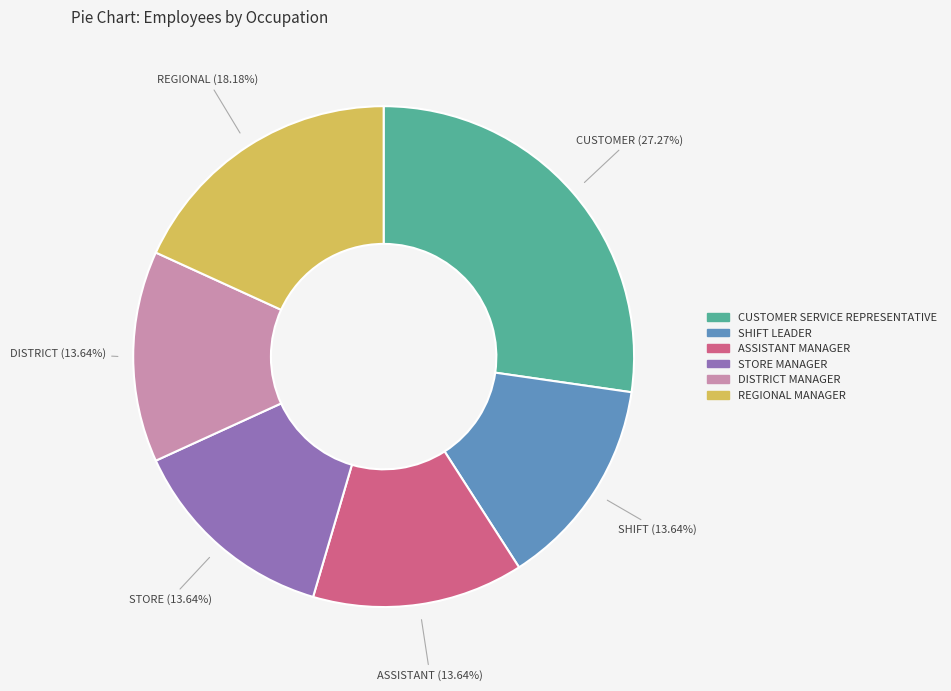

To the nearest percent, what is the average slice percentage?

17%